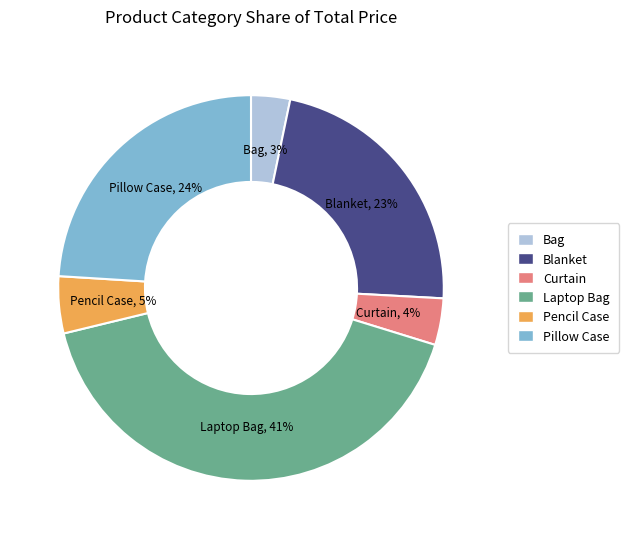

How many segments does this pie chart have?

6